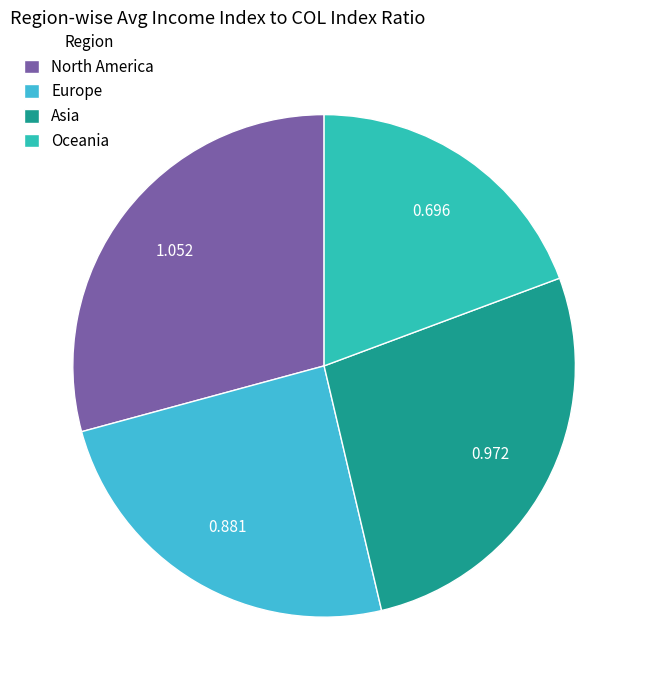

How many slices are in this pie chart?

4